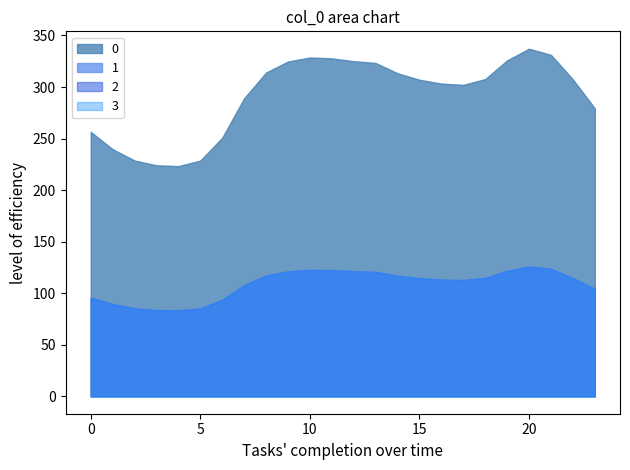

Reading left to right, what are all the values shown in this chart?

0: 0=256.5	1=239.7	2=228.7	3=224.1	4=223.3	5=228.7	6=250.9	7=289.1	8=314.1	9=324.7	10=328.7	11=327.8	12=325.1	13=323.3	14=313.4	15=307.1	16=303.4	17=302.1	18=307.7	19=325.9	20=337.2	21=331.2	22=307.4	23=279.3
1: 0=95.8	1=89.5	2=85.4	3=83.7	4=83.4	5=85.4	6=93.7	7=107.9	8=117.3	9=121.2	10=122.7	11=122.4	12=121.4	13=120.7	14=117.0	15=114.6	16=113.3	17=112.8	18=114.9	19=121.7	20=125.9	21=123.6	22=114.8	23=104.3
2: 0=95.8	1=89.5	2=85.4	3=83.7	4=83.4	5=85.4	6=93.7	7=107.9	8=117.3	9=121.2	10=122.7	11=122.4	12=121.4	13=120.7	14=117.0	15=114.6	16=113.3	17=112.8	18=114.9	19=121.7	20=125.9	21=123.6	22=114.8	23=104.3
3: 0=95.8	1=89.5	2=85.4	3=83.7	4=83.4	5=85.4	6=93.7	7=107.9	8=117.3	9=121.2	10=122.7	11=122.4	12=121.4	13=120.7	14=117.0	15=114.6	16=113.3	17=112.8	18=114.9	19=121.7	20=125.9	21=123.6	22=114.8	23=104.3